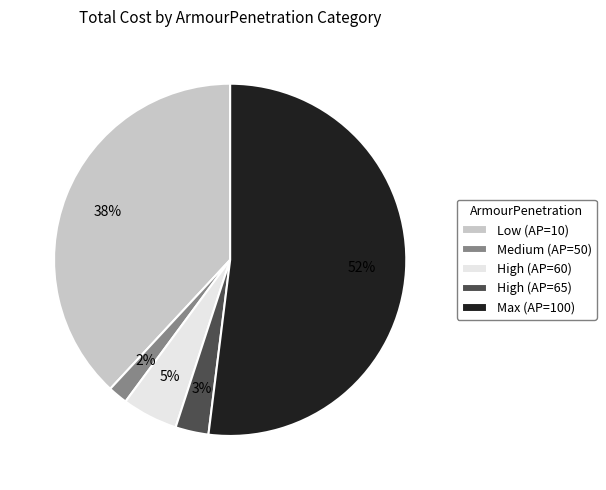

Is it true that Max (AP=100) is 63% of the pie?

False